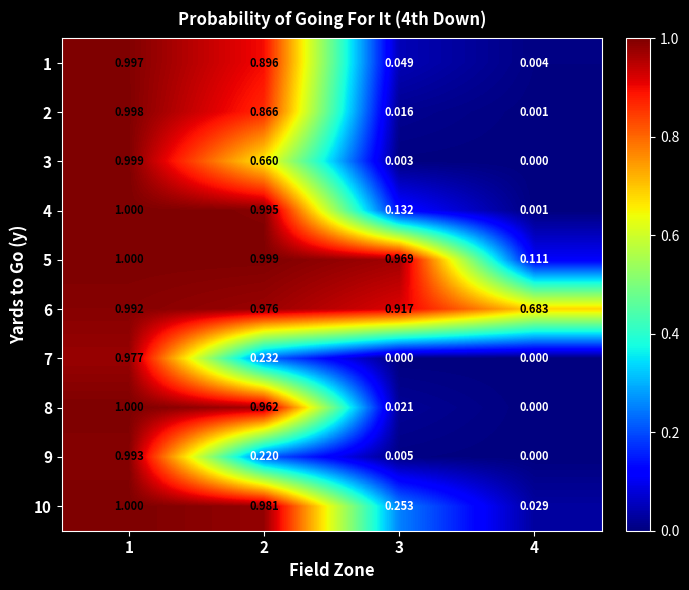

Is the value of 9 at 2 greater than the value of 10 at 2?

No